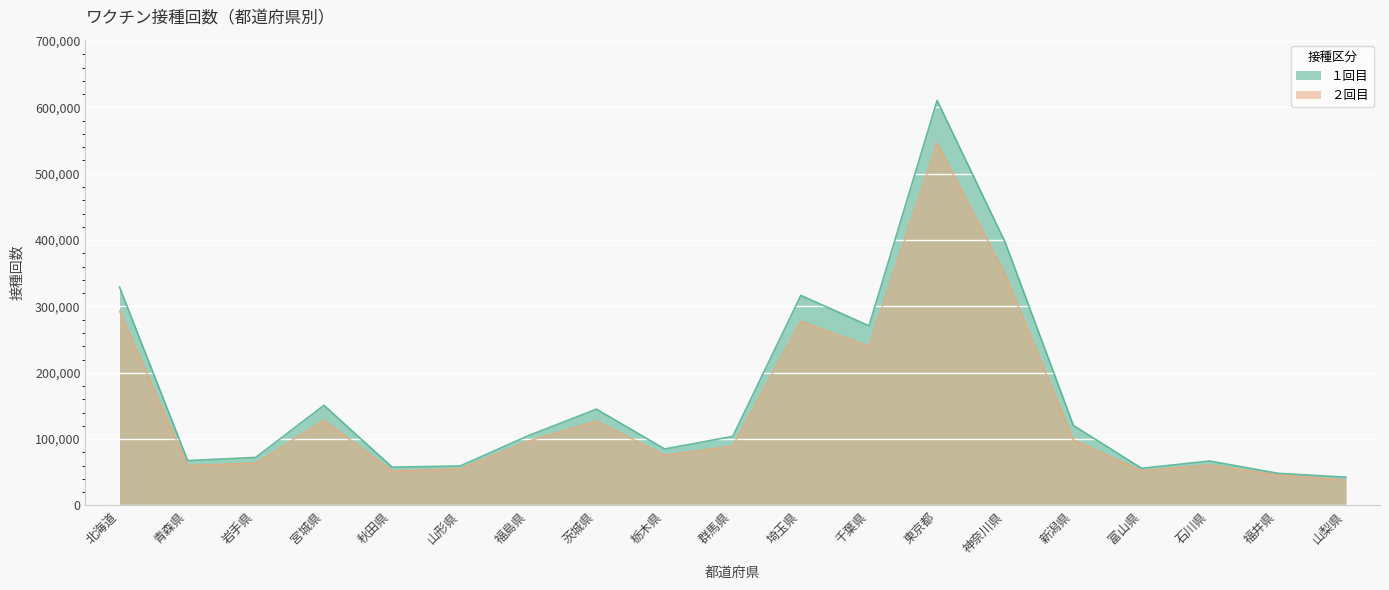

What is the label of the 14th point from the right?

山形県